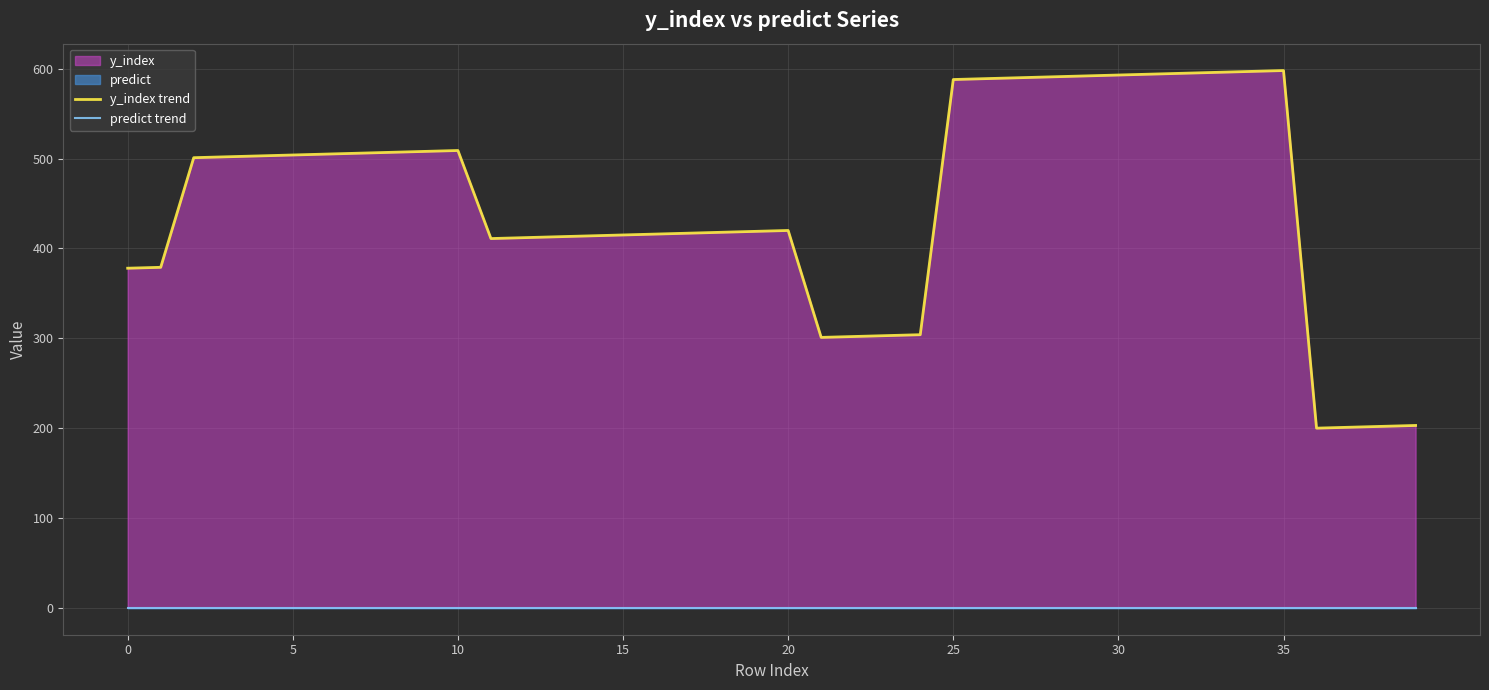

Rank the series by their average value, from lowest to highest.

predict trend, y_index trend